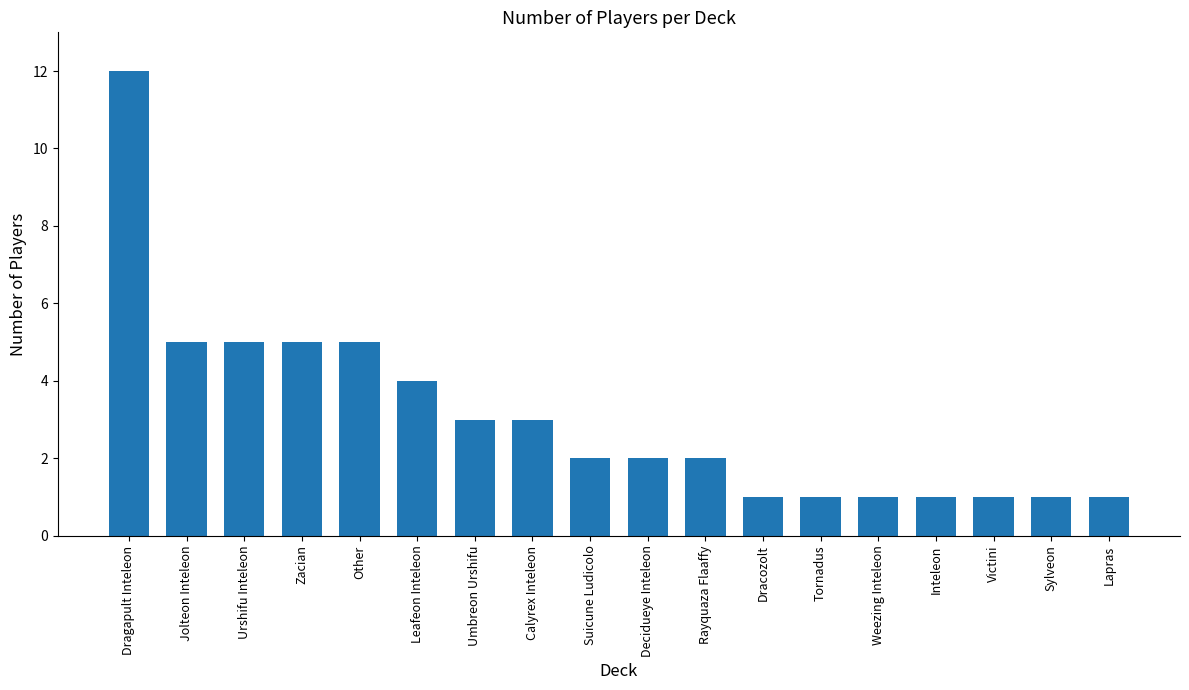

Reading left to right, what are all the values shown in this chart?

12	5	5	5	5	4	3	3	2	2	2	1	1	1	1	1	1	1